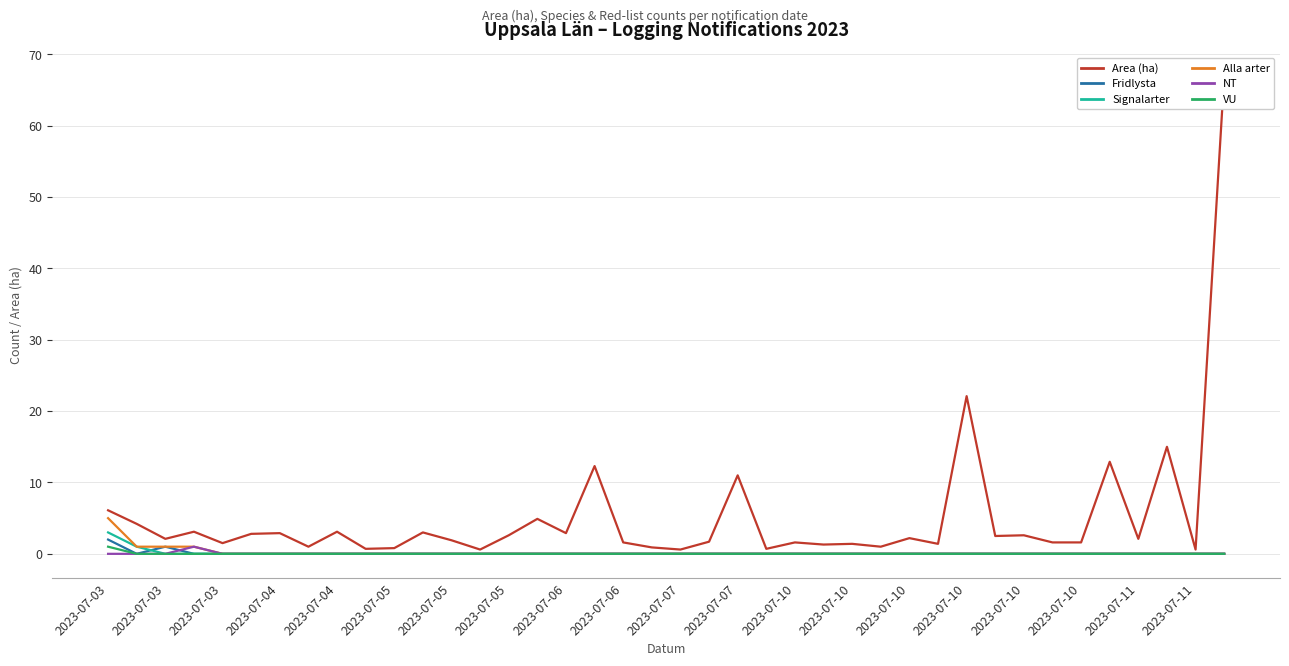

What is the sum of all Fridlysta values?

3.0